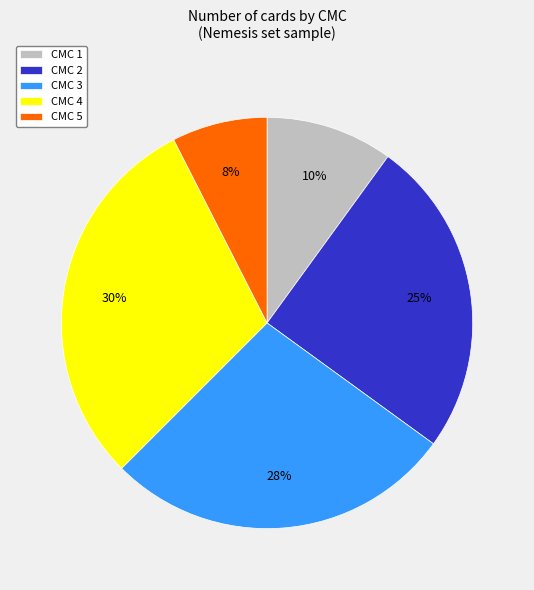

Between CMC 5 and CMC 1, which is larger?

CMC 1